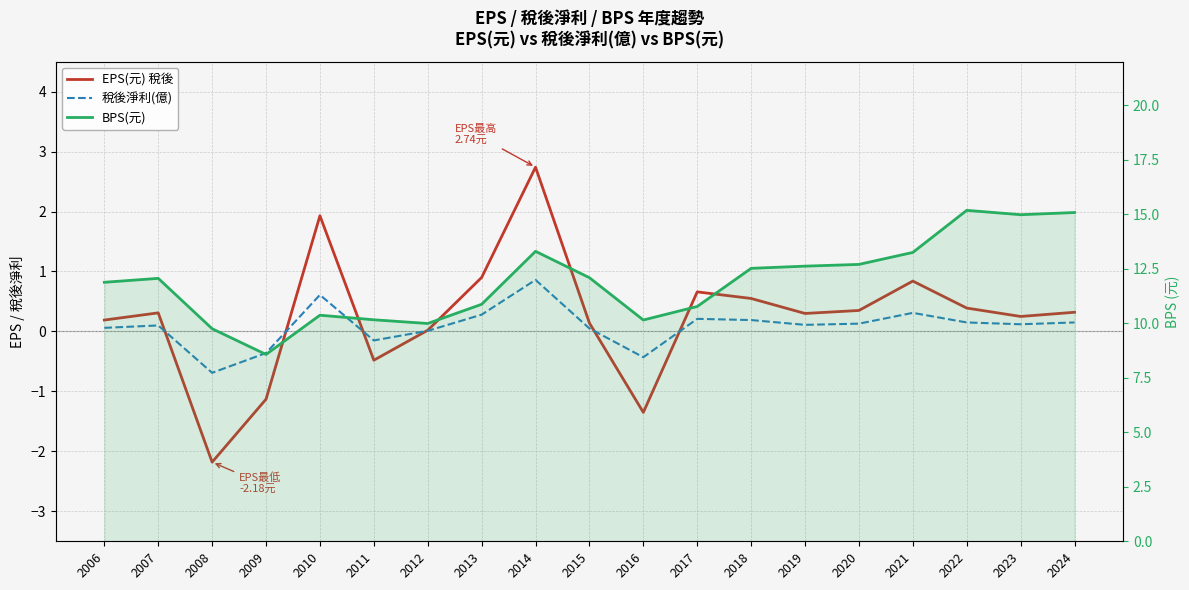

Where does the 稅後淨利(億) series first go above 0?

2006